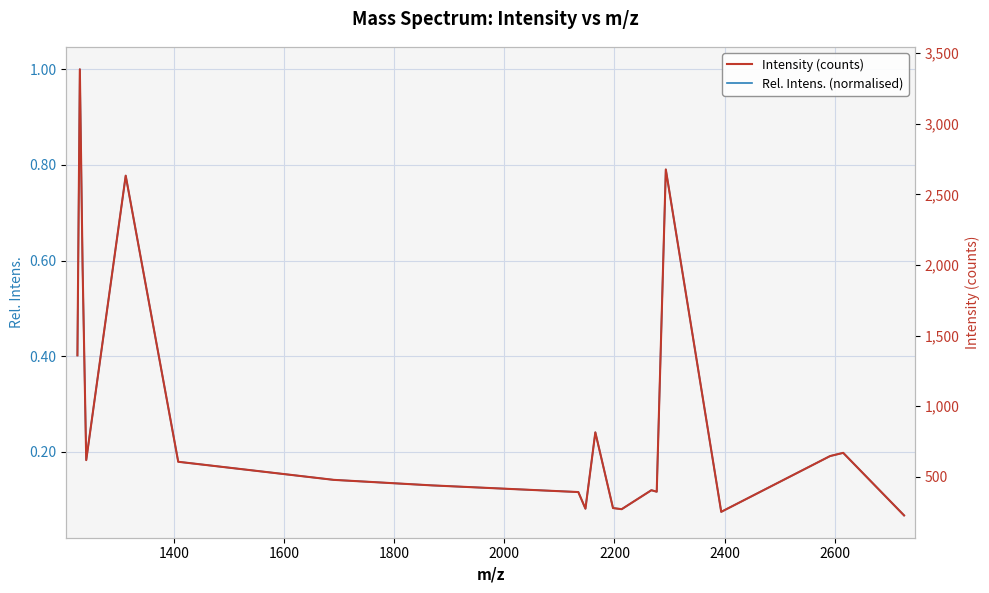

True or false: Intensity (counts) and Rel. Intens. (normalised) intersect in this chart.

False